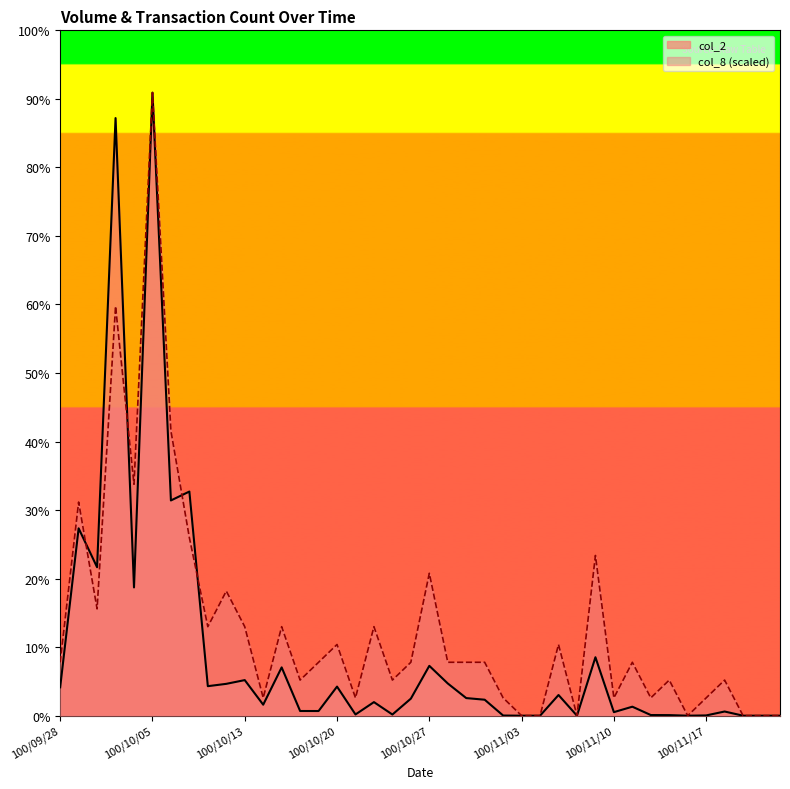

At which label does col_2 first exceed 27020?

100/09/28